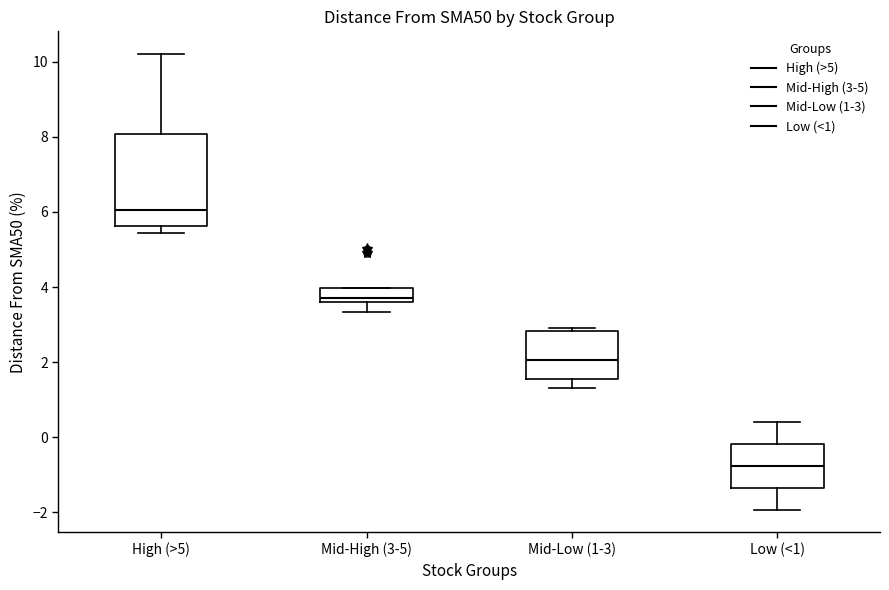

Reading left to right, read every box against the y-axis: the position of its median line, the range the box covers, and the ends of its whiskers. The values are not printed on the chart, so give them approximately, as read against the axis.

High (>5): median 6.0, box 5.6 to 8.0, whiskers 5.4 to 10.2
Mid-High (3-5): median 3.8, box 3.6 to 4.0, whiskers 3.4 to 4.0
Mid-Low (1-3): median 2.0, box 1.6 to 2.8, whiskers 1.4 to 3.0
Low (<1): median -0.8, box -1.4 to -0.2, whiskers -2.0 to 0.4